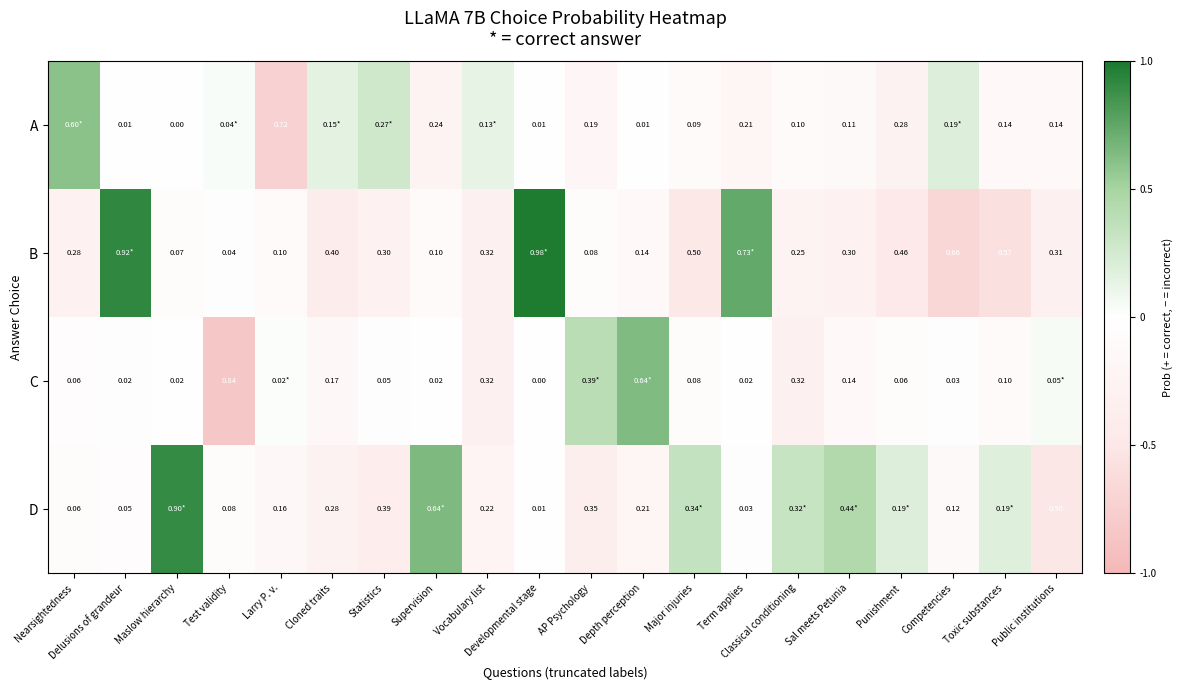

Is the value of C at Term applies greater than the value of B at Sal meets Petunia?

No